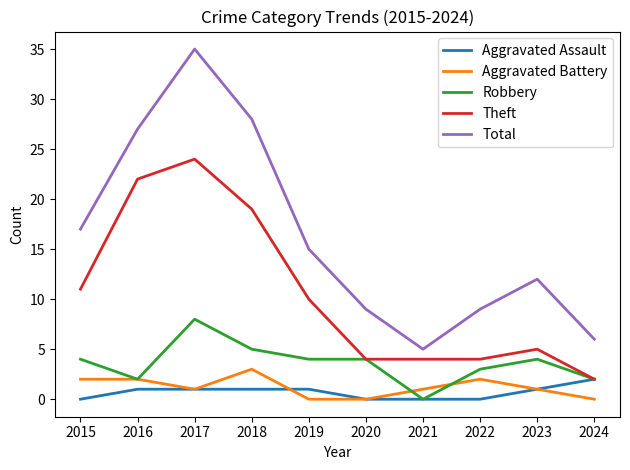

The value of Total at 2017 is 61. True or false?

False